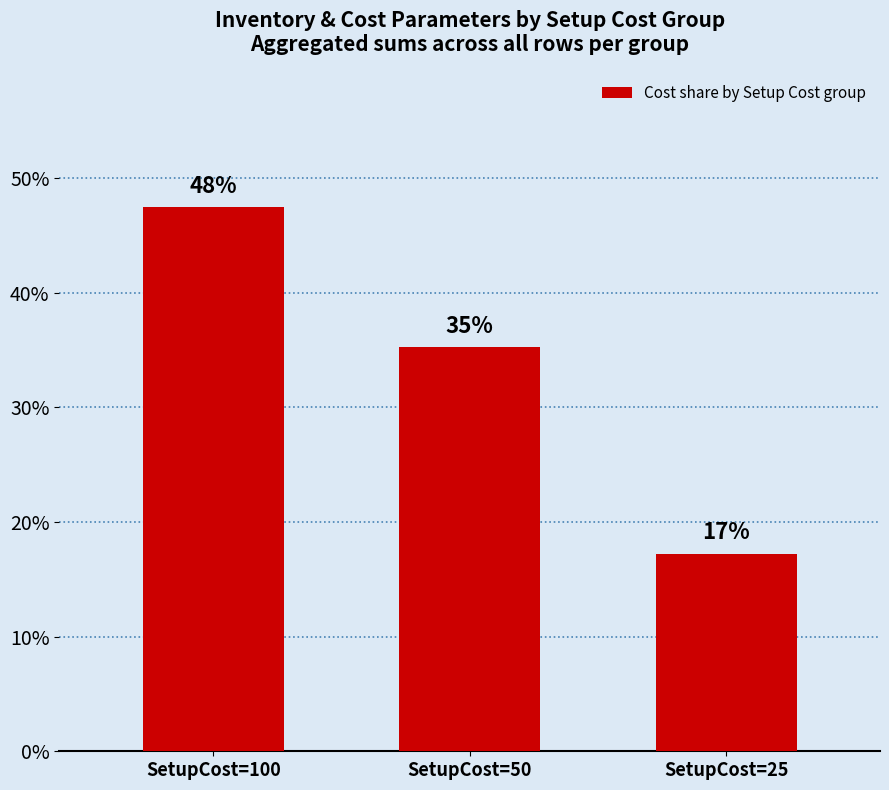

How many bars are there in total?

3